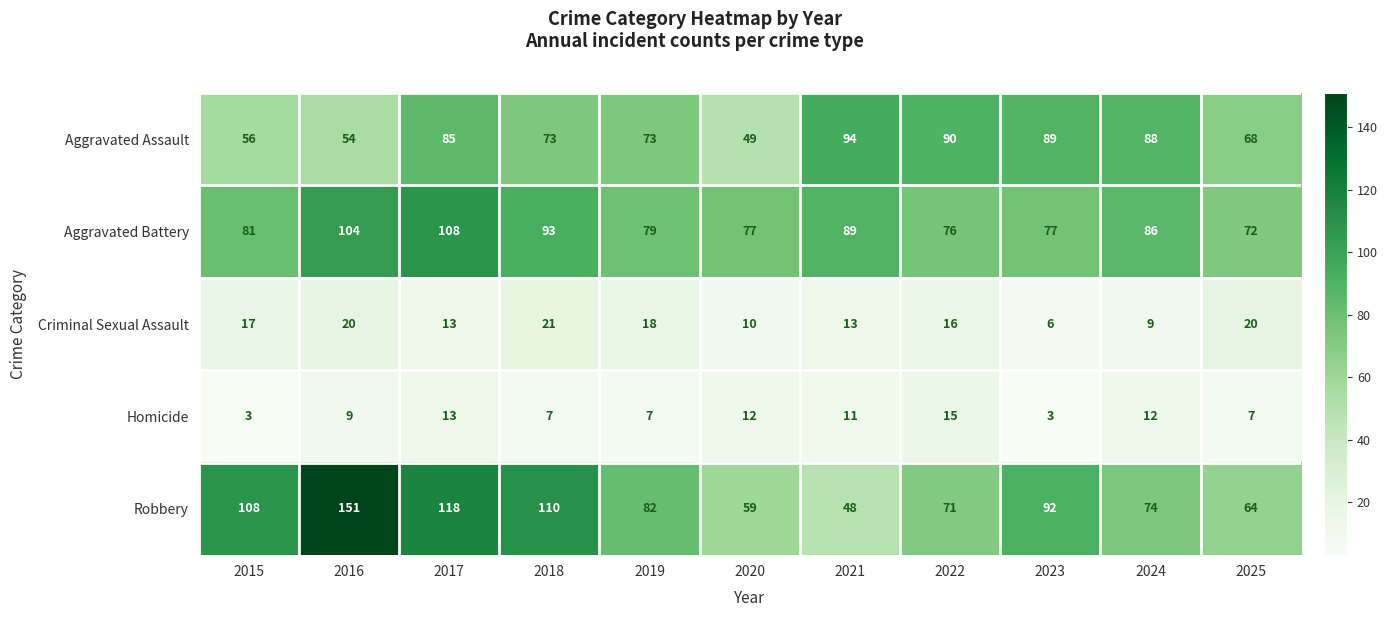

Rank the series by their maximum value, from highest to lowest.

Robbery, Aggravated Battery, Aggravated Assault, Criminal Sexual Assault, Homicide